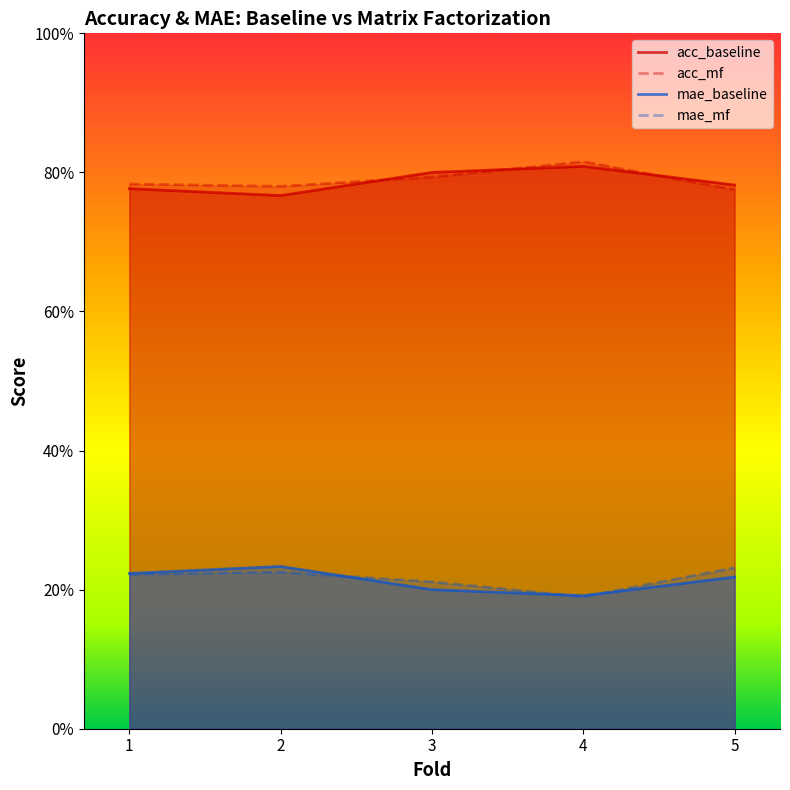

Between 1 and 4, which series saw the biggest shift?

mae_mf